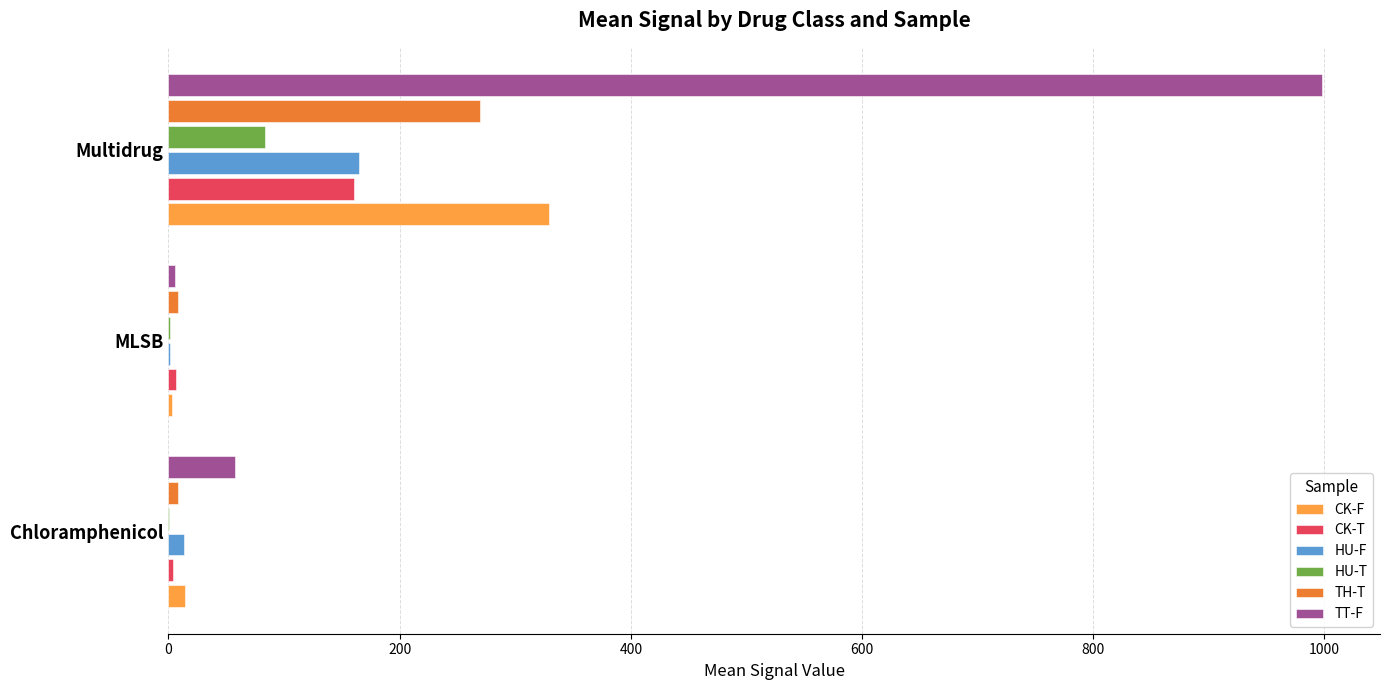

True or false: HU-F has a value of 164.5 at Multidrug.

True